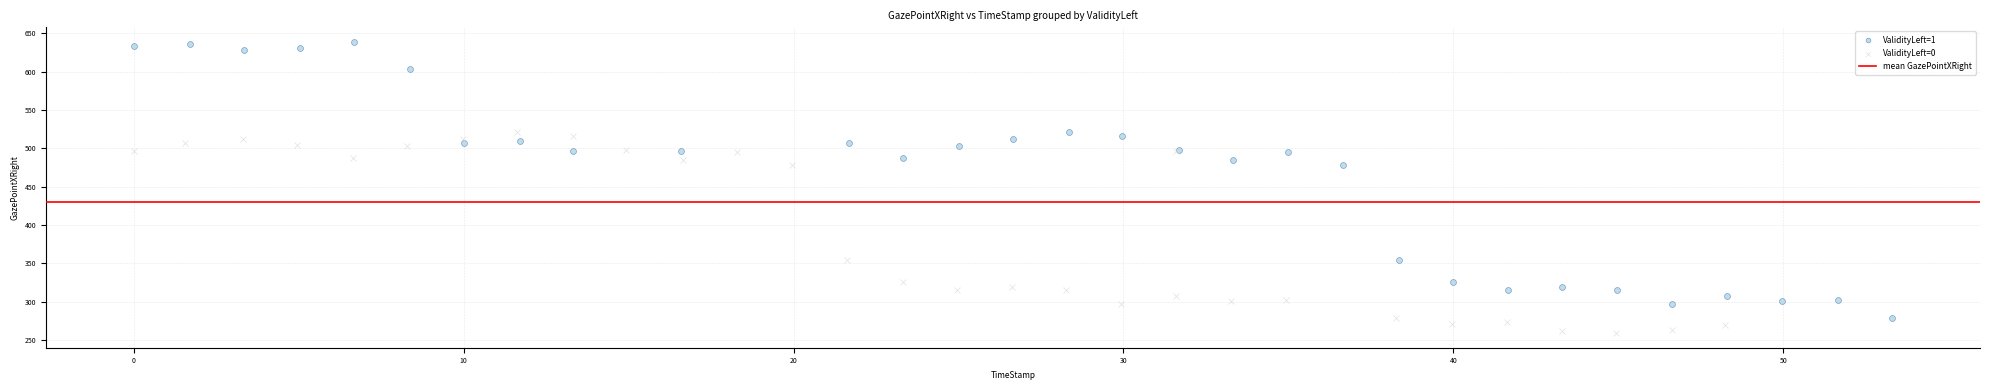

Which series reaches the minimum Y coordinate?

ValidityLeft=0